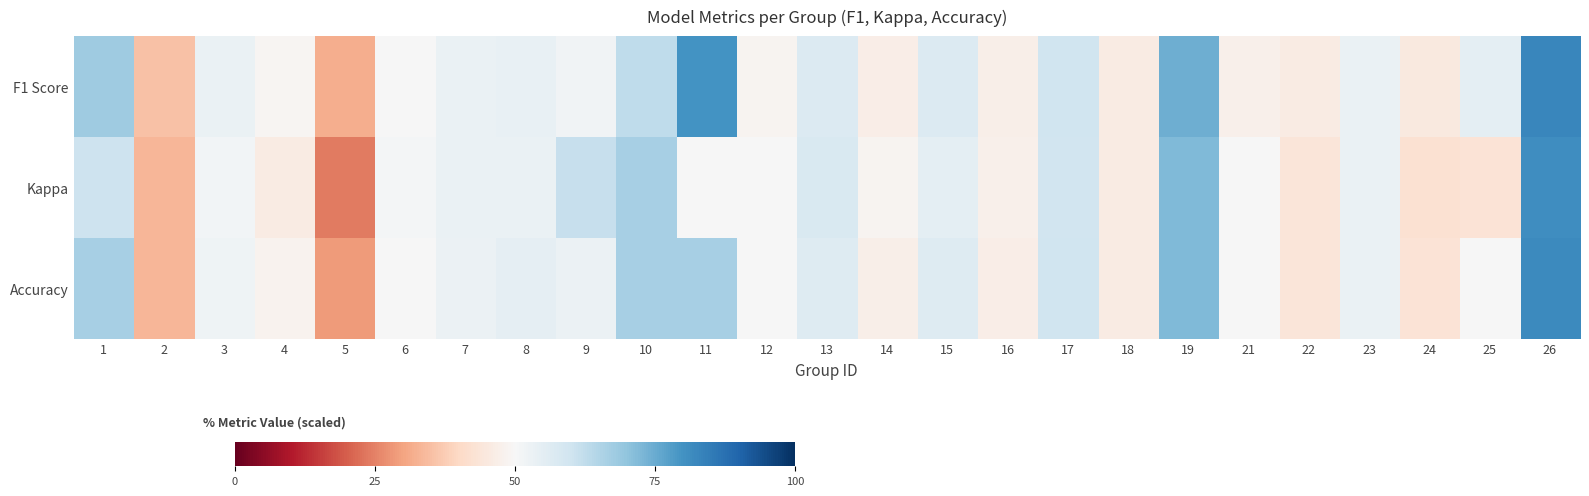

At 8, list the series in order from smallest to largest.

Kappa, F1 Score, Accuracy